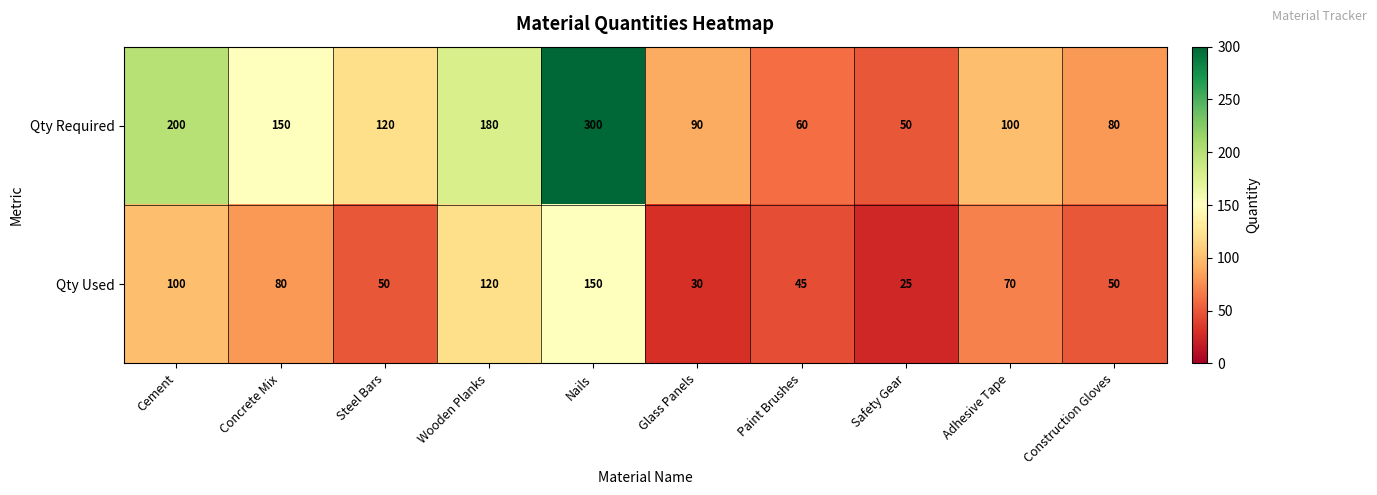

The Qty Required series shows 58 at Adhesive Tape. True or false?

False